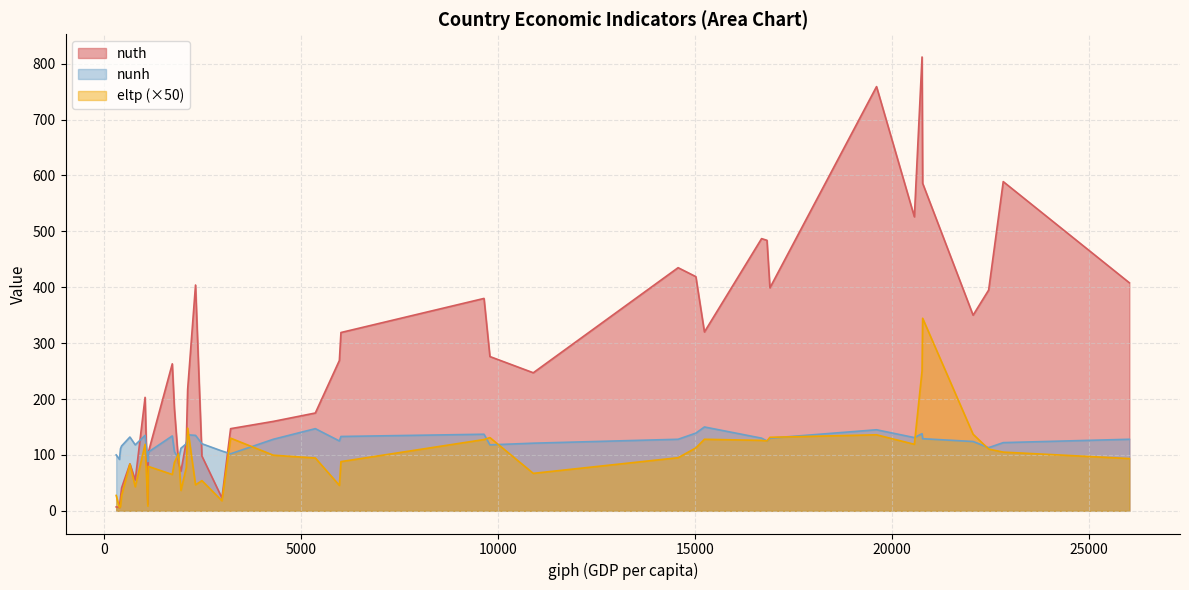

How many interior local peaks does the nuth series have?

10